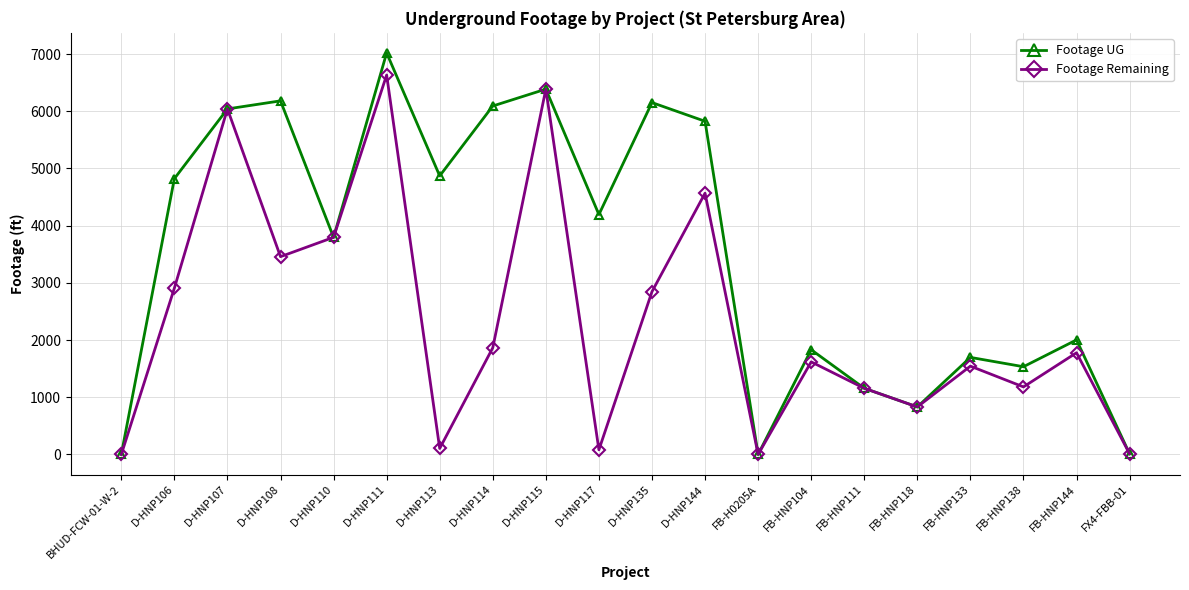

Which series has the largest total across all categories?

Footage UG